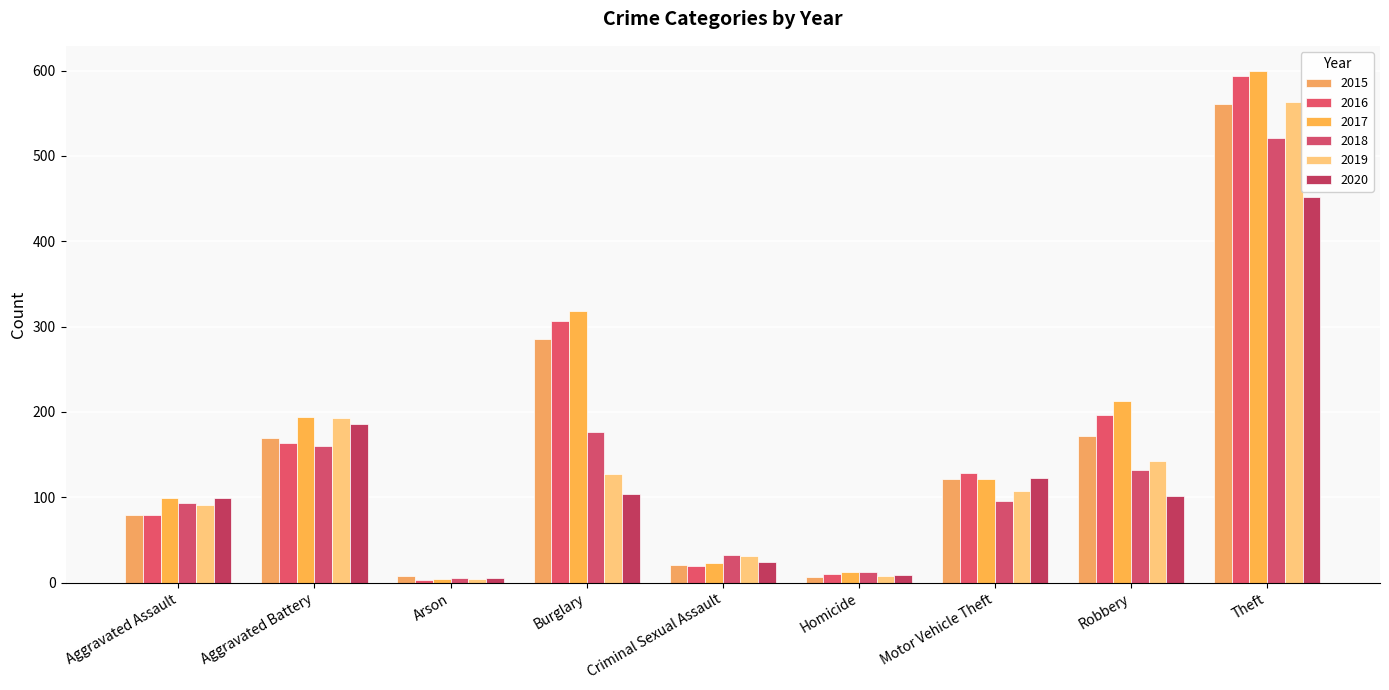

Reading left to right, list all the values displayed in this chart.

2015: Aggravated Assault=79	Aggravated Battery=169	Arson=8	Burglary=286	Criminal Sexual Assault=21	Homicide=7	Motor Vehicle Theft=121	Robbery=172	Theft=561
2016: Aggravated Assault=79	Aggravated Battery=164	Arson=3	Burglary=307	Criminal Sexual Assault=20	Homicide=10	Motor Vehicle Theft=128	Robbery=196	Theft=594
2017: Aggravated Assault=99	Aggravated Battery=194	Arson=4	Burglary=318	Criminal Sexual Assault=23	Homicide=13	Motor Vehicle Theft=122	Robbery=213	Theft=599
2018: Aggravated Assault=93	Aggravated Battery=160	Arson=6	Burglary=176	Criminal Sexual Assault=33	Homicide=12	Motor Vehicle Theft=96	Robbery=132	Theft=521
2019: Aggravated Assault=91	Aggravated Battery=193	Arson=4	Burglary=127	Criminal Sexual Assault=31	Homicide=8	Motor Vehicle Theft=107	Robbery=143	Theft=563
2020: Aggravated Assault=99	Aggravated Battery=186	Arson=5	Burglary=104	Criminal Sexual Assault=24	Homicide=9	Motor Vehicle Theft=123	Robbery=102	Theft=452